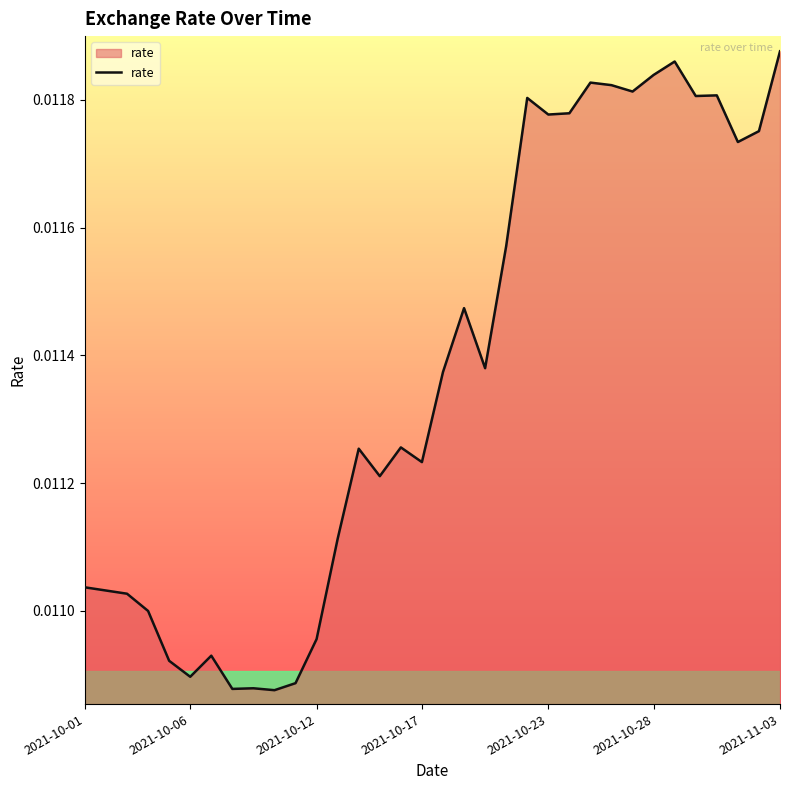

How many categories are shown in the chart?

34